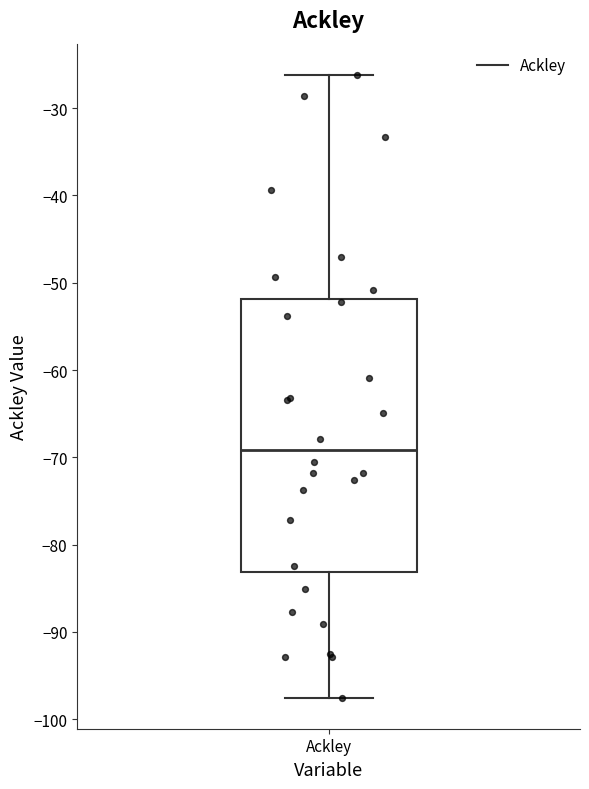

Where is the upper edge of the box for Ackley on the y-axis? The values are not printed on the chart, so give them approximately, as read against the axis.

-52